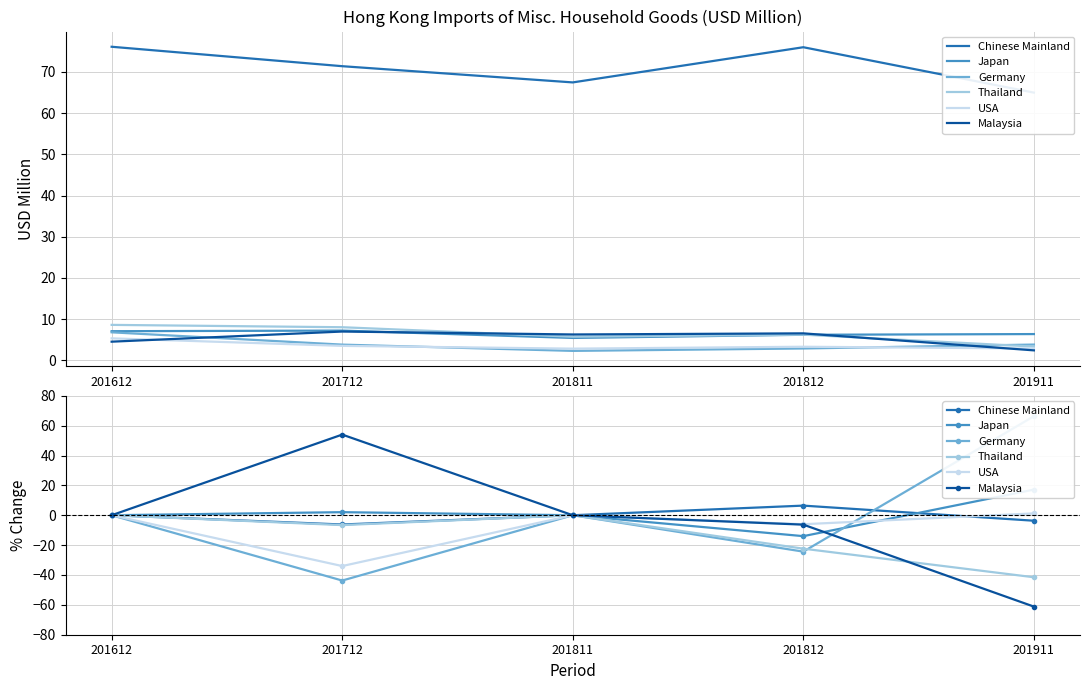

Between 201911 and 201612, which is larger?

201612